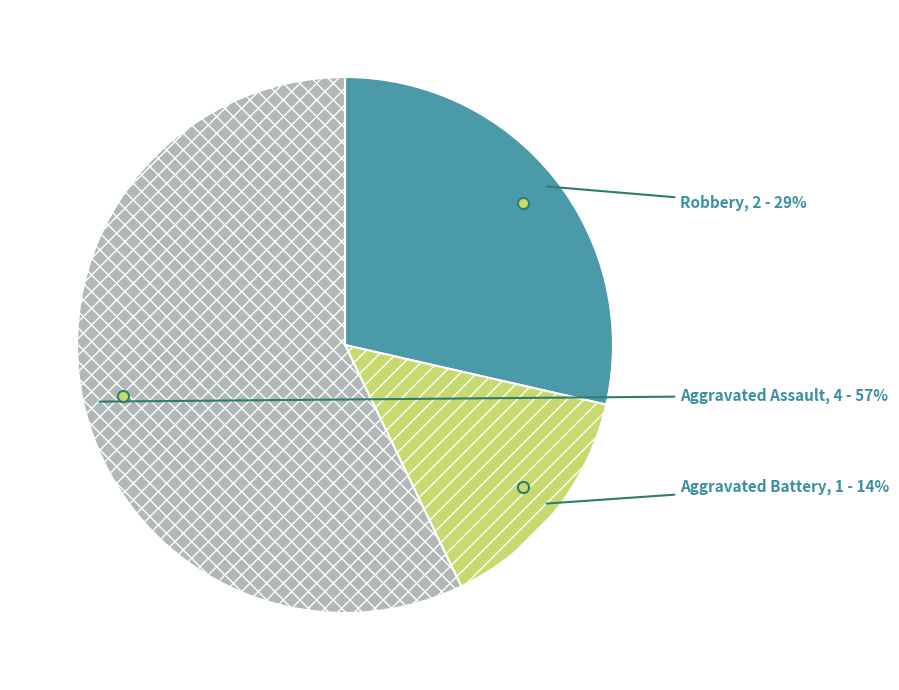

Is it true that Aggravated Assault is 57% of the pie?

True